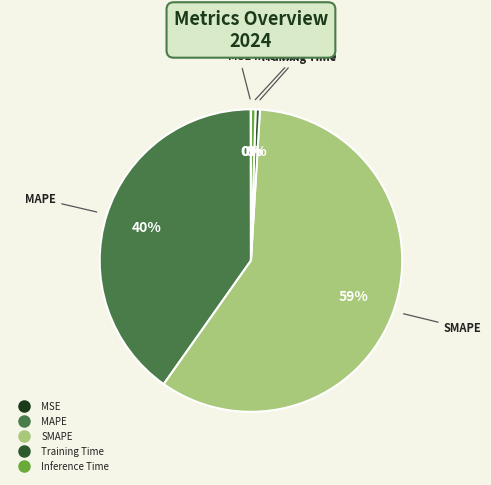

True or false: MAPE accounts for 27% of the total.

False